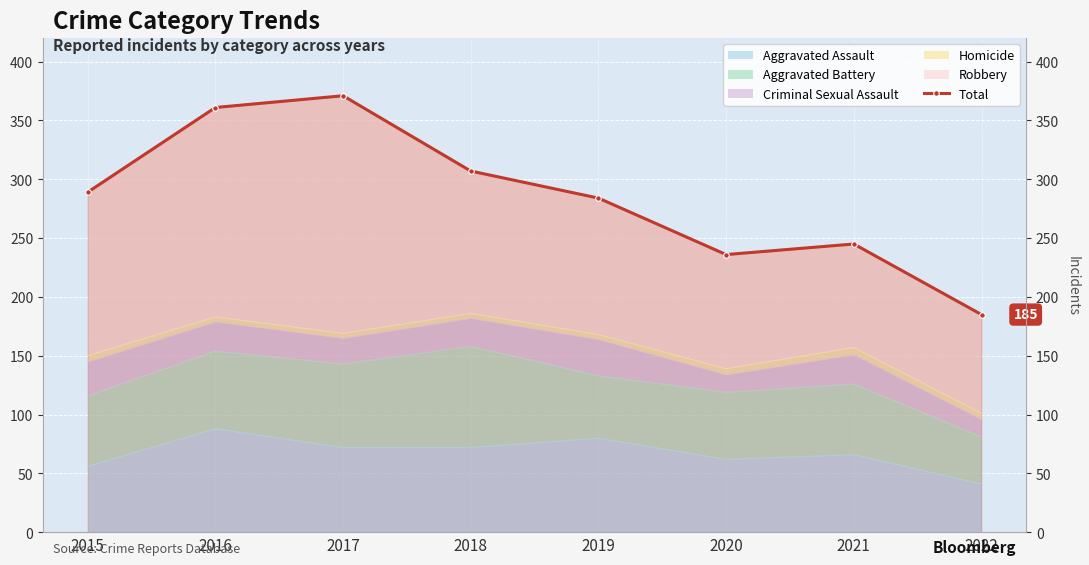

How many lines are shown in the chart?

1